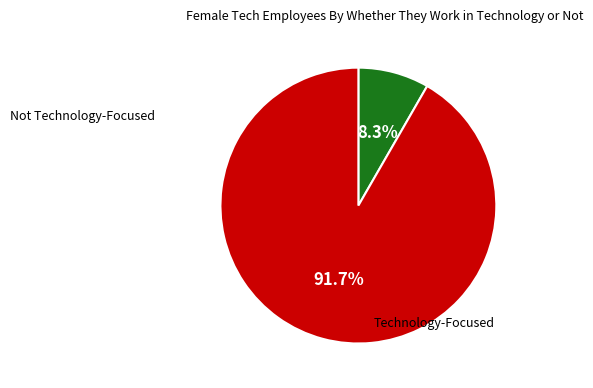

Is there a majority slice in this chart?

Yes